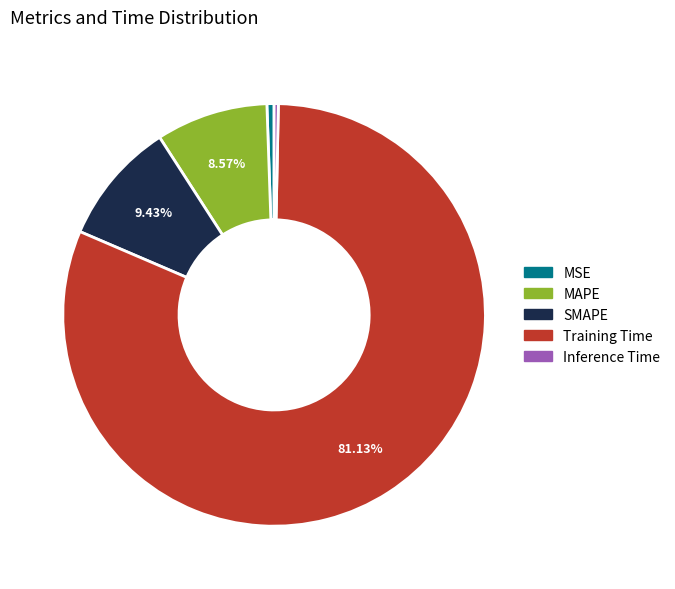

Which category has the biggest portion of the pie?

Training Time